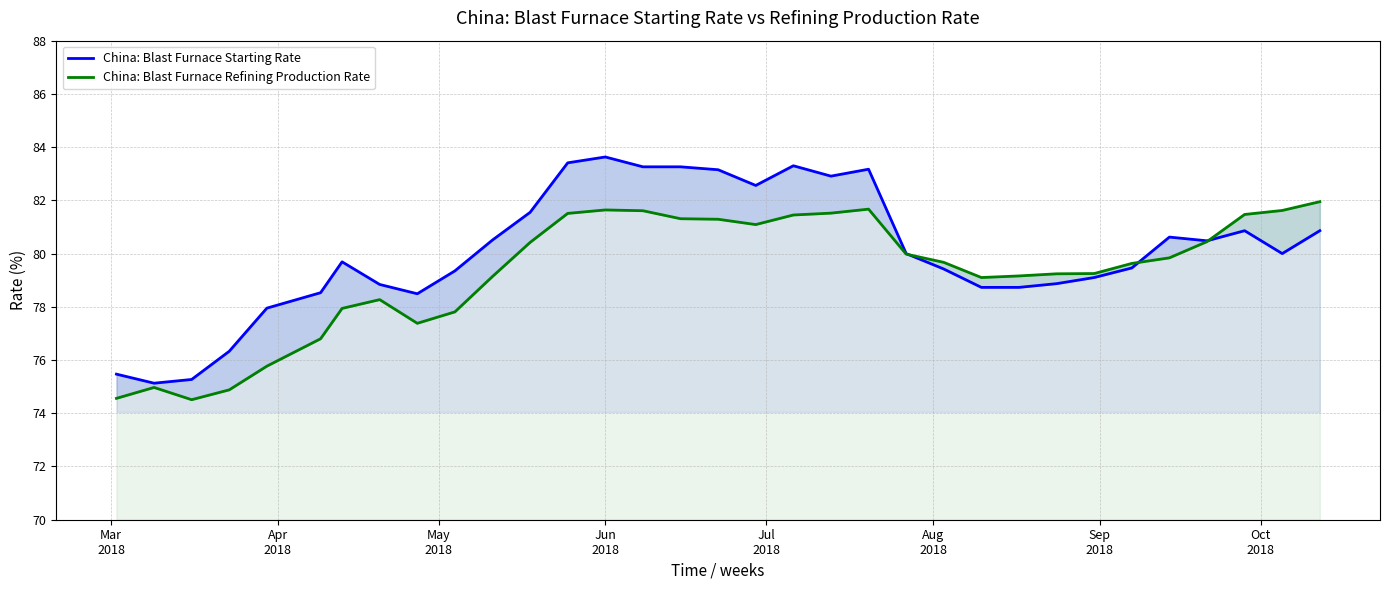

What are all the series names shown in the legend?

China: Blast Furnace Starting Rate, China: Blast Furnace Refining Production Rate